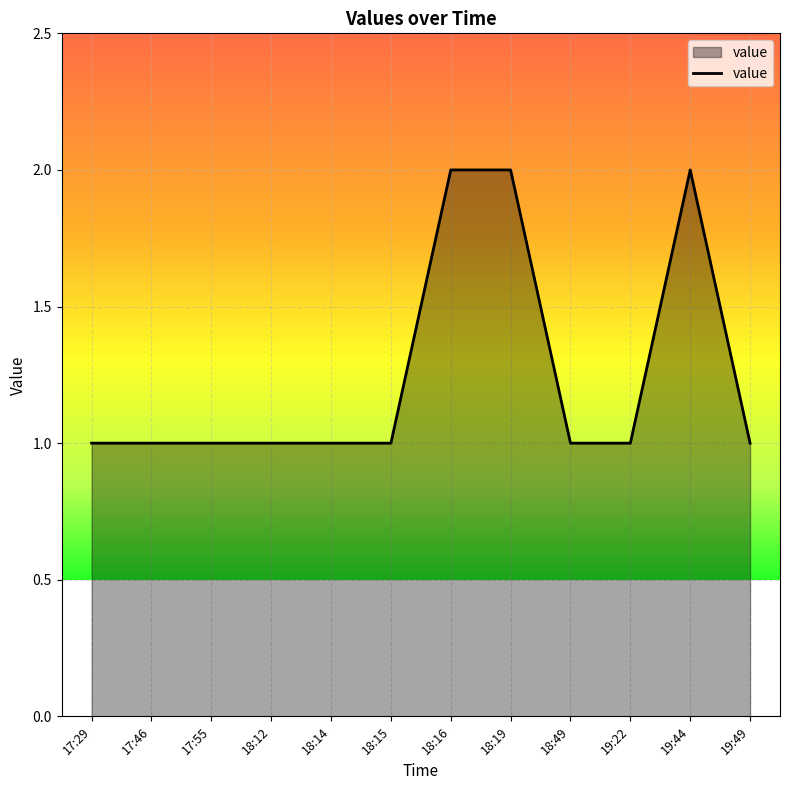

Which has a higher value, 18:16 or 17:29?

18:16